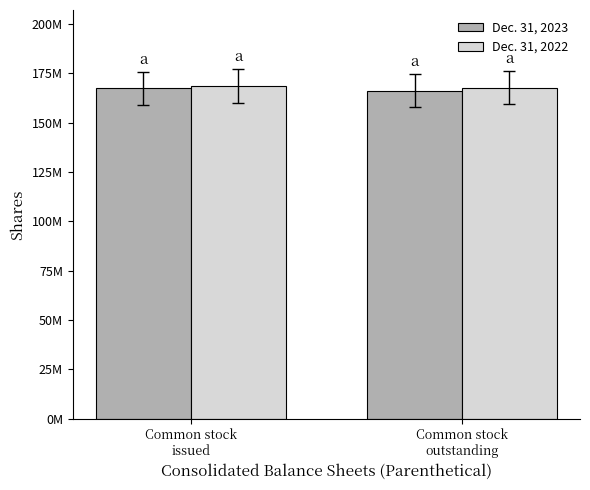

List the series in order of their peak value, lowest first.

Dec. 31, 2023, Dec. 31, 2022